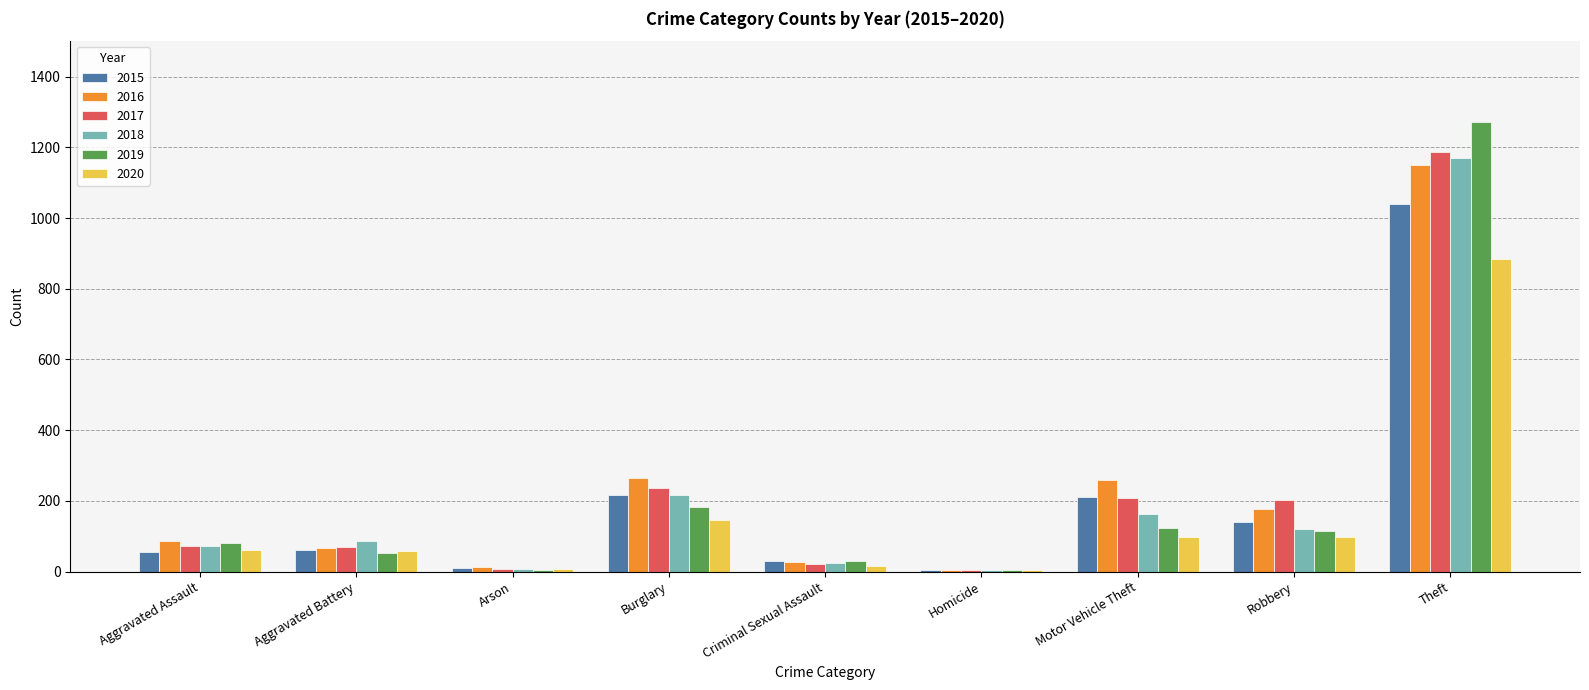

What is the maximum value shown in the chart?

1272